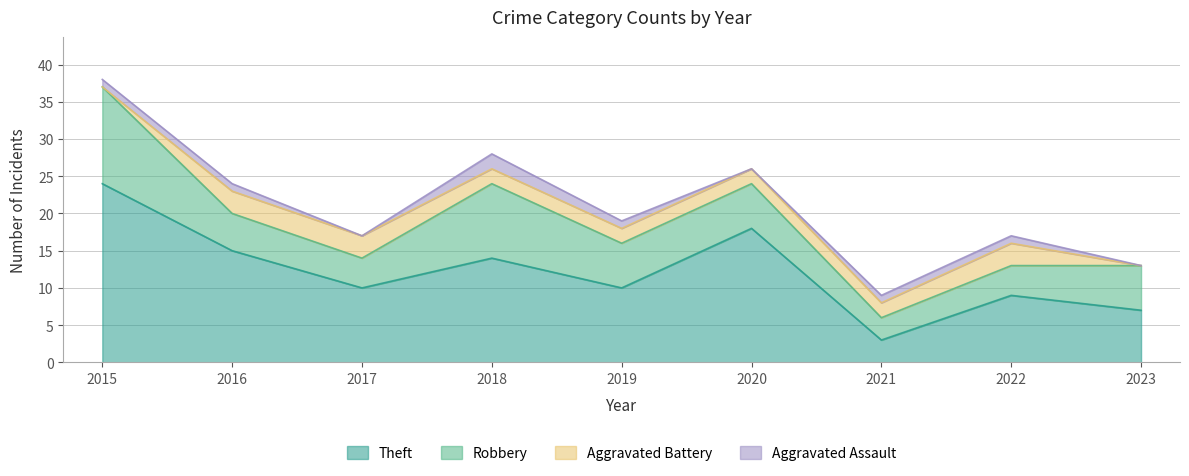

Where does the Aggravated Battery series first go above 2?

2016